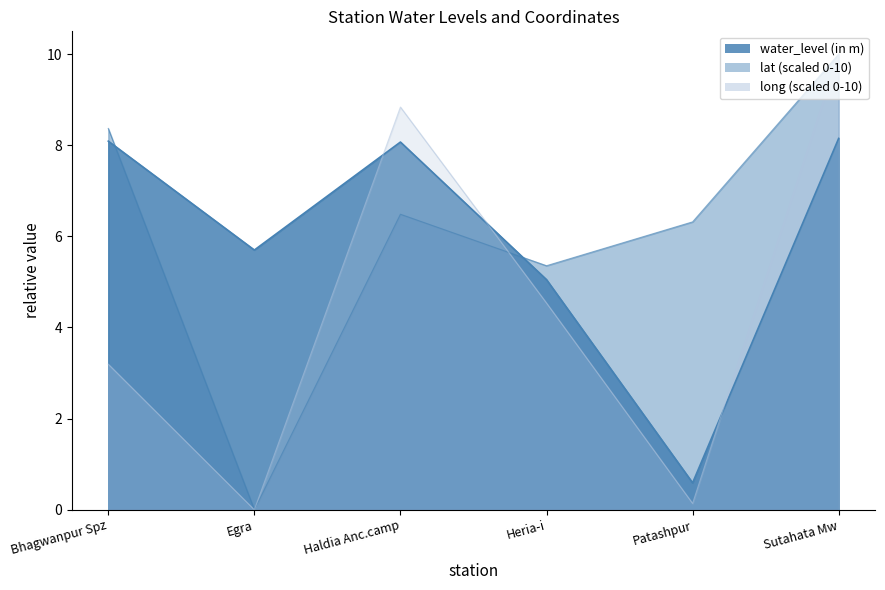

What value does the long series have at Haldia Anc.camp?

8.8